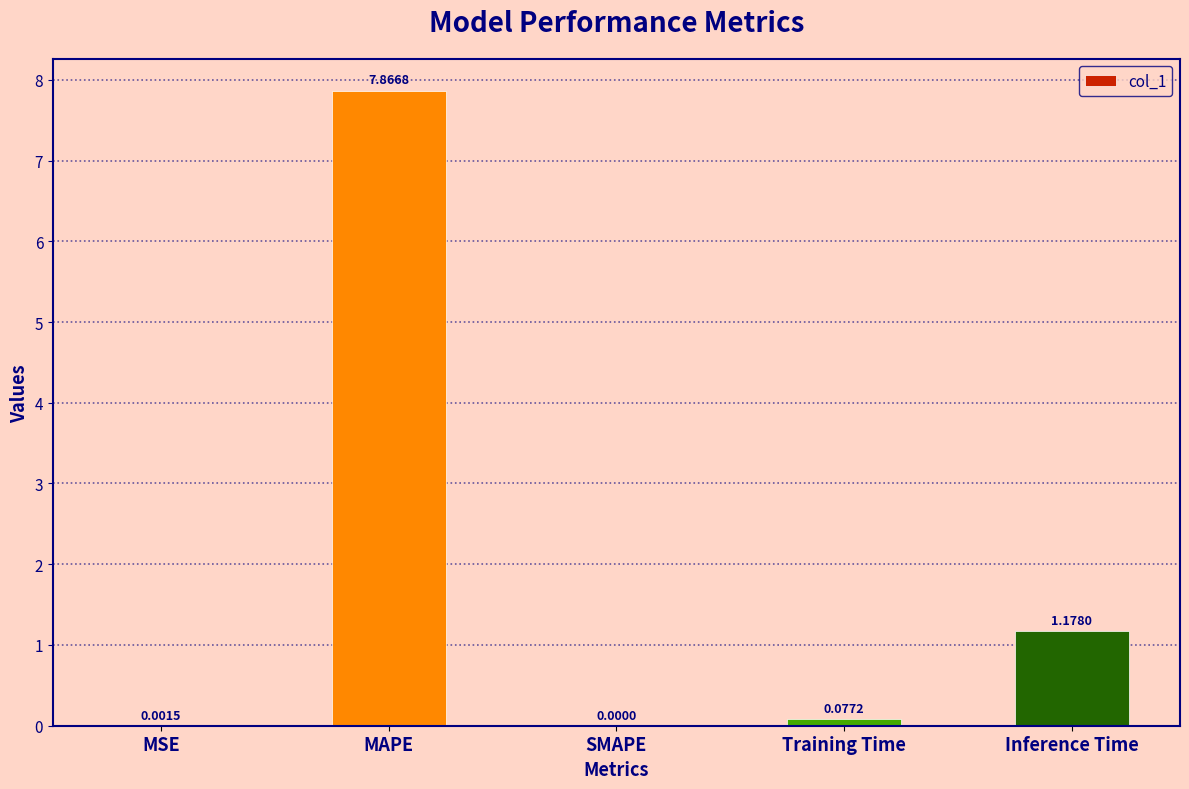

At which label is the value closest to 3?

Inference Time